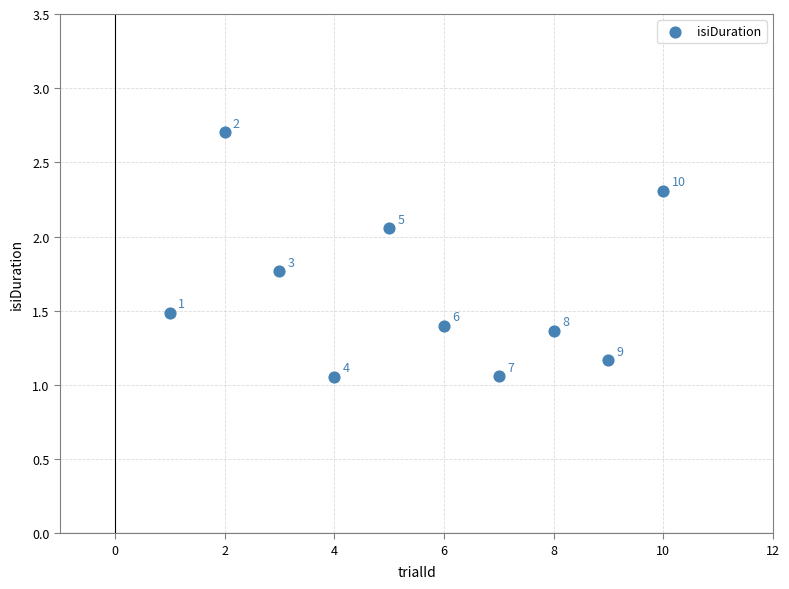

What is the range of X values (max minus min)?

9.0